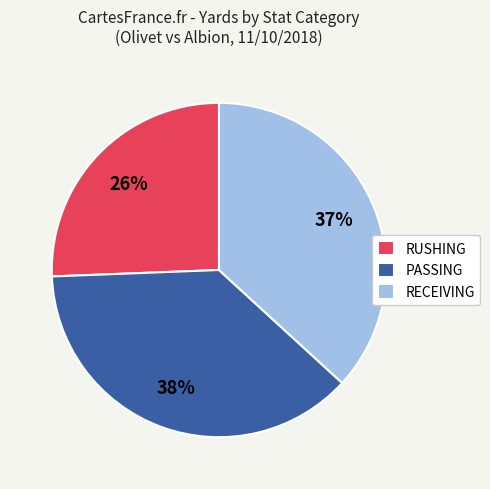

Is there a majority slice in this chart?

No